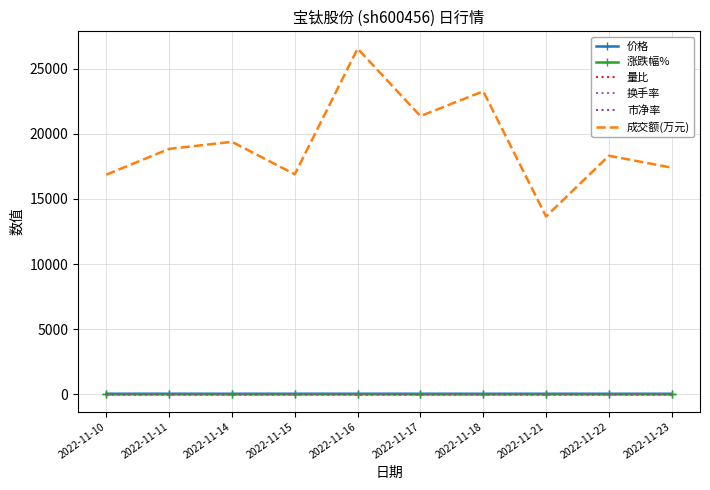

Which series has the largest total across all categories?

成交额(万元)